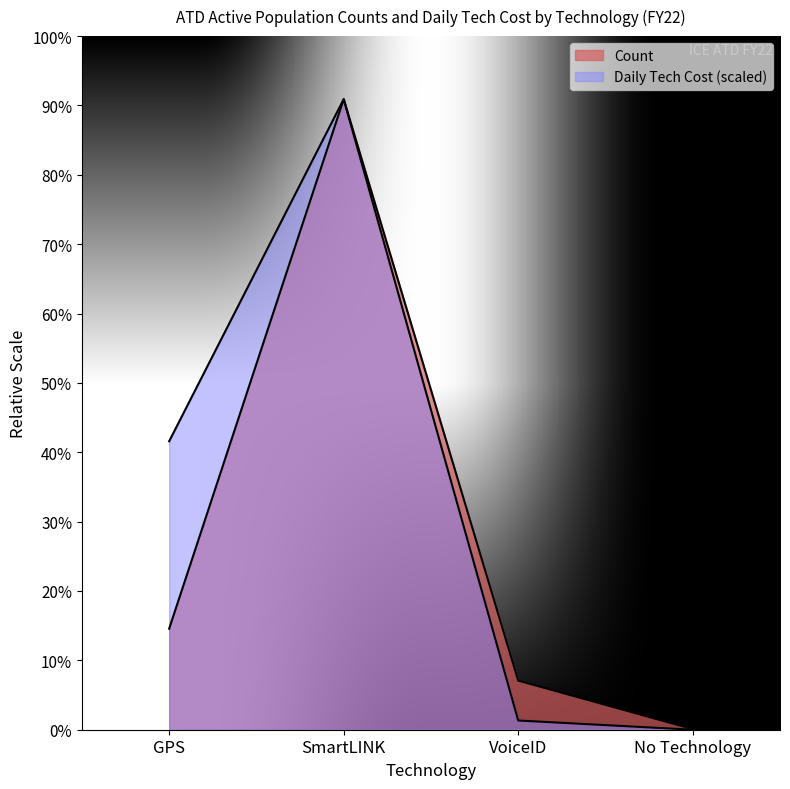

At which category is the sum across all series the highest?

SmartLINK